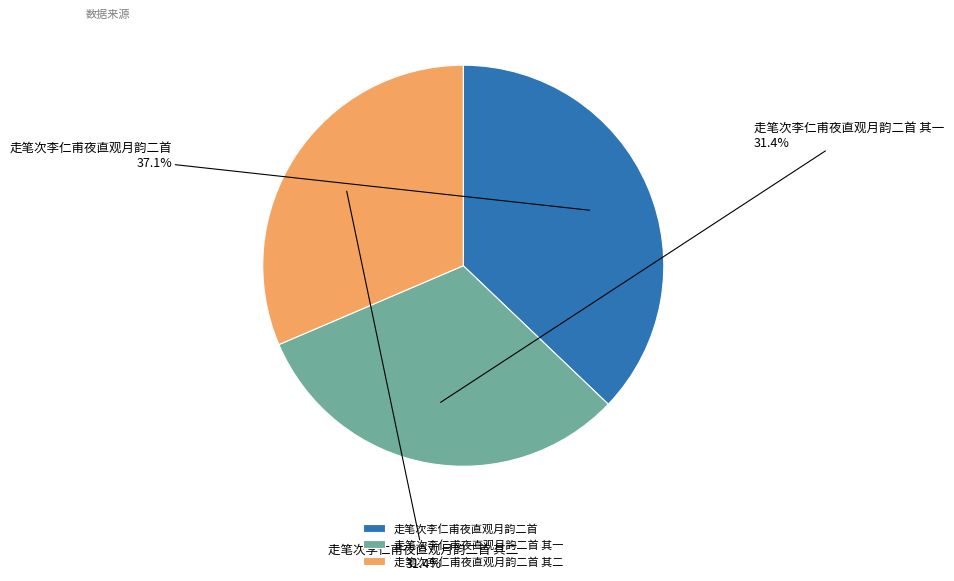

To the nearest percent, what percentage of the pie is 走笔次李仁甫夜直观月韵二首?

37%